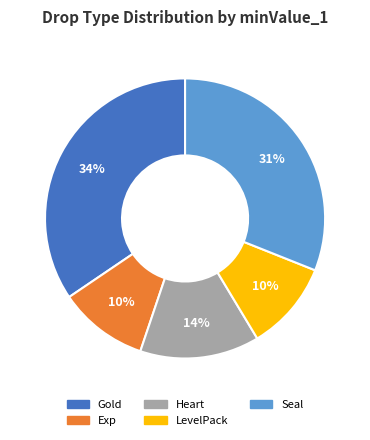

Approximately how many times larger is the value at Exp compared to Gold?

0.3